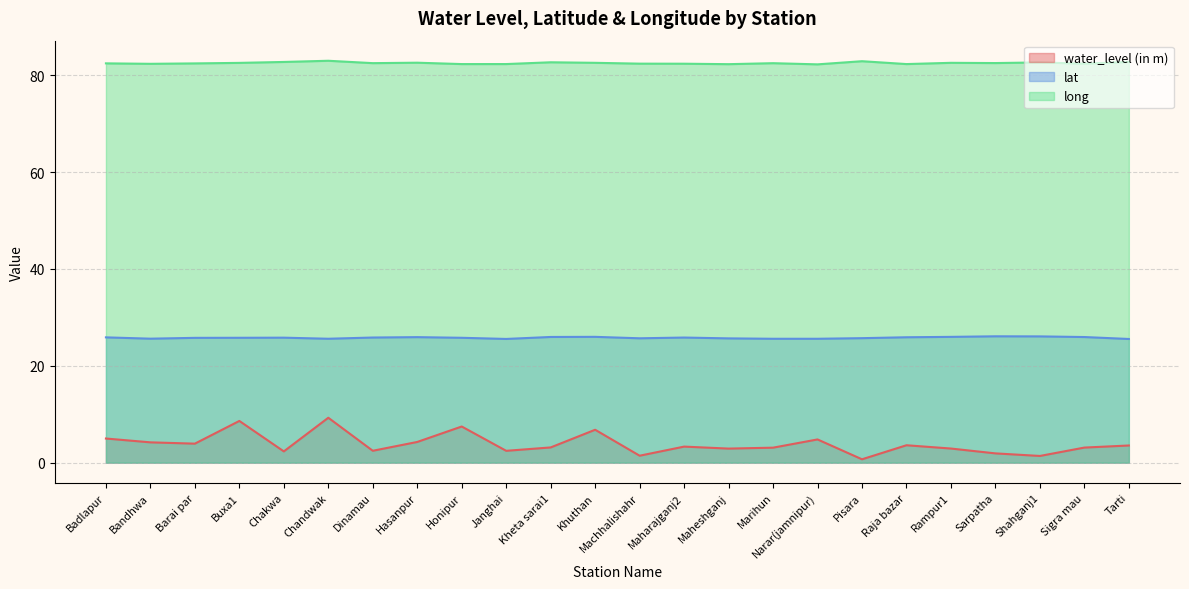

List the series in order of their peak value, highest first.

long, lat, water_level (in m)